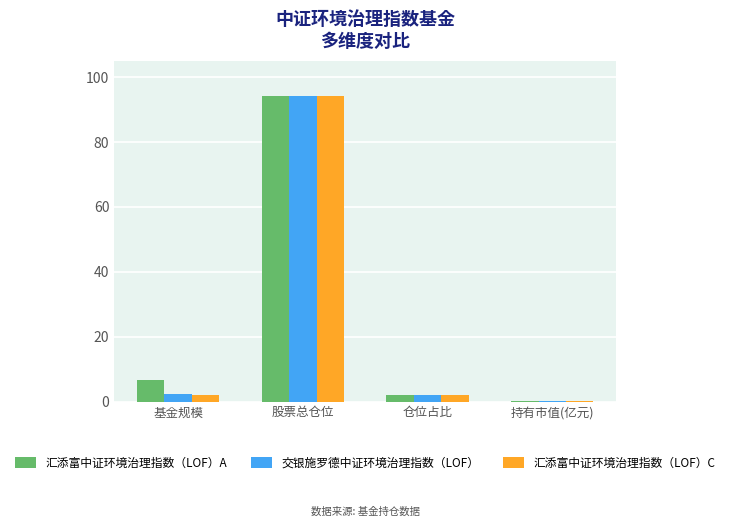

Between 基金规模 and 持有市值(亿元), which series saw the biggest shift?

汇添富中证环境治理指数（LOF）A